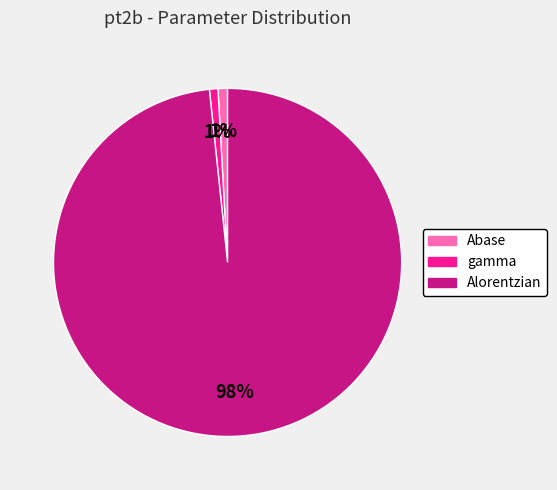

Between gamma and Alorentzian, which is larger?

Alorentzian